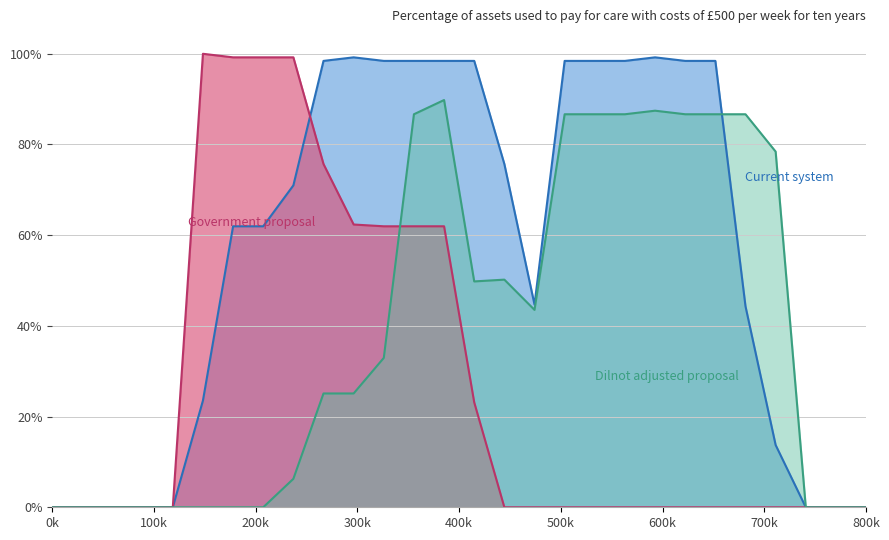

Reading left to right, extract all data points from this chart.

col_14: 0.0	0.0	0.0	0.0	0.0	0.2	0.6	0.6	0.7	1.0	1.0	1.0	1.0	1.0	1.0	0.8	0.4	1.0	1.0	1.0	1.0	1.0	1.0	0.4	0.1	0.0	0.0	0.0
col_15: 0.0	0.0	0.0	0.0	0.0	1.0	1.0	1.0	1.0	0.8	0.6	0.6	0.6	0.6	0.2	0.0	0.0	0.0	0.0	0.0	0.0	0.0	0.0	0.0	0.0	0.0	0.0	0.0
col_13: 0.0	0.0	0.0	0.0	0.0	0.0	0.0	0.0	0.1	0.3	0.3	0.3	0.9	0.9	0.5	0.5	0.4	0.9	0.9	0.9	0.9	0.9	0.9	0.9	0.8	0.0	0.0	0.0